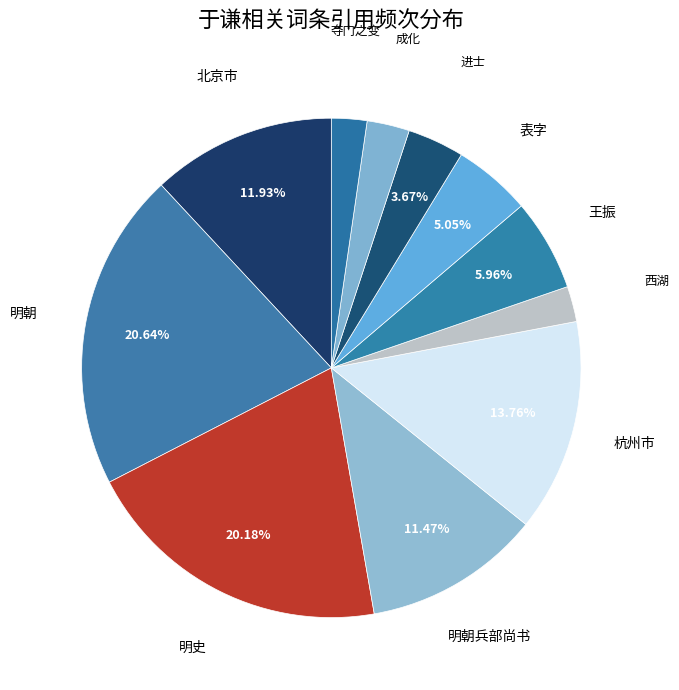

True or false: 王振 accounts for 6% of the total.

True